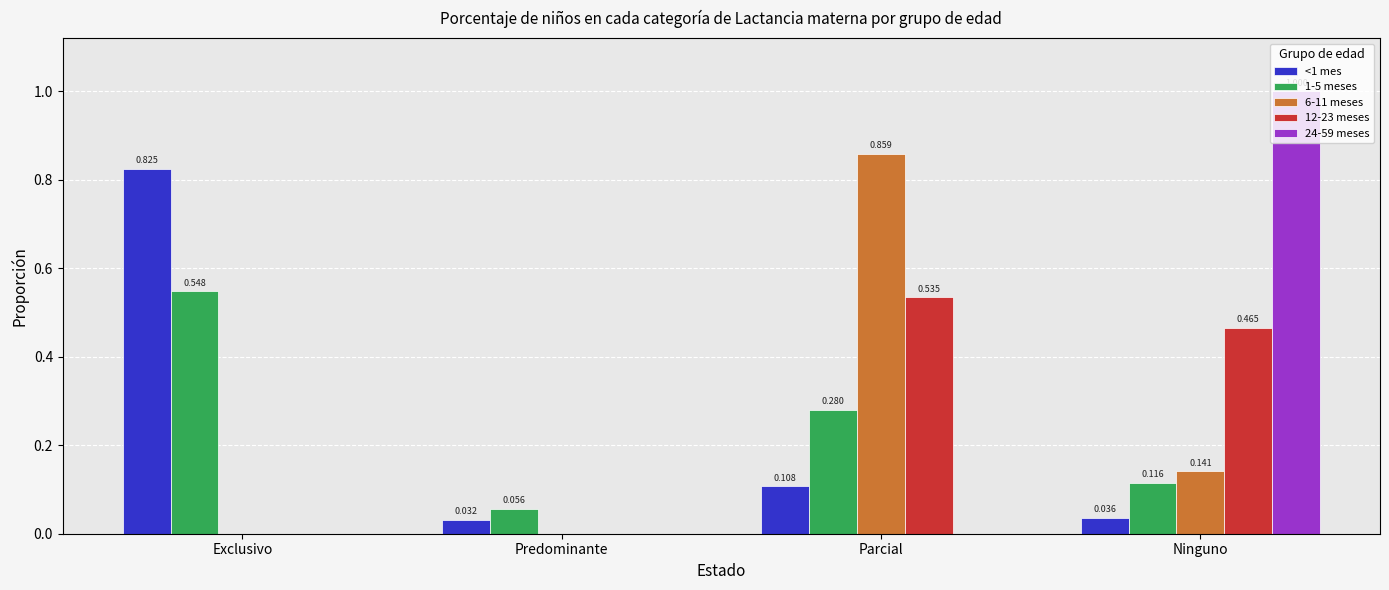

Is the value of 6-11 meses at Parcial greater than the value of 24-59 meses at Predominante?

Yes